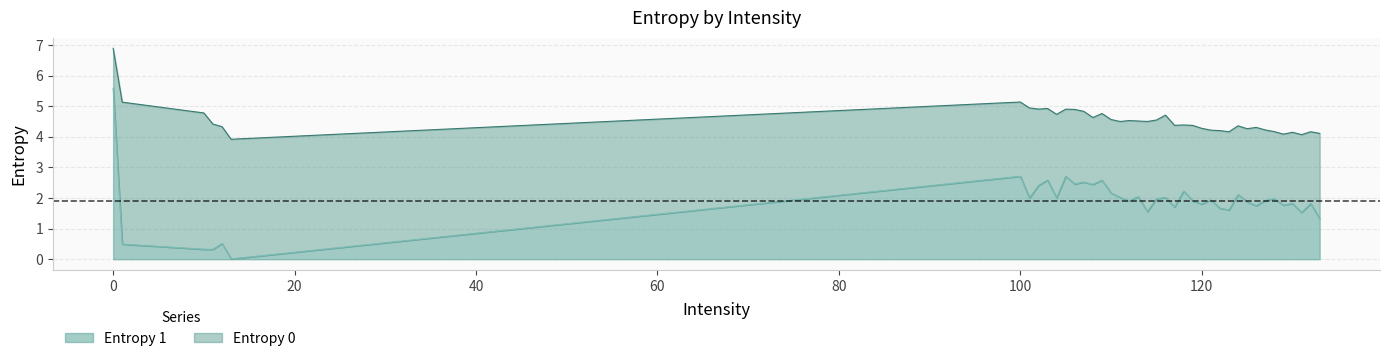

True or false: Entropy 0 has a value of 1.9 at 122.

False